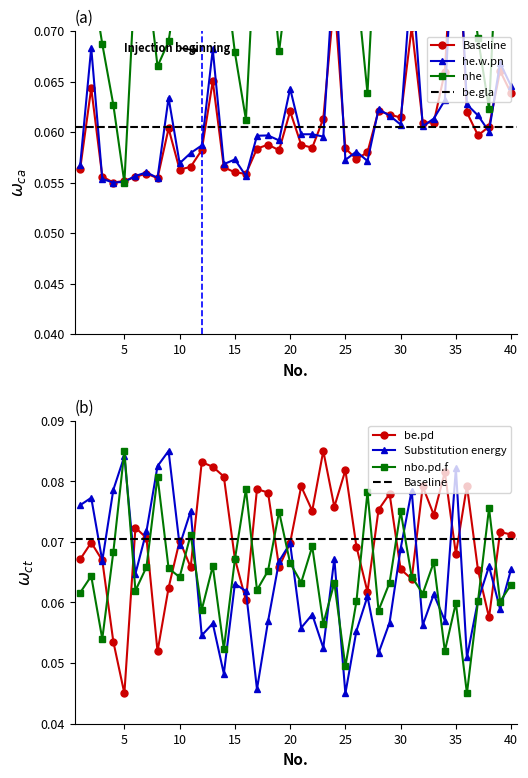

Which series has the widest spread of values?

be.pd